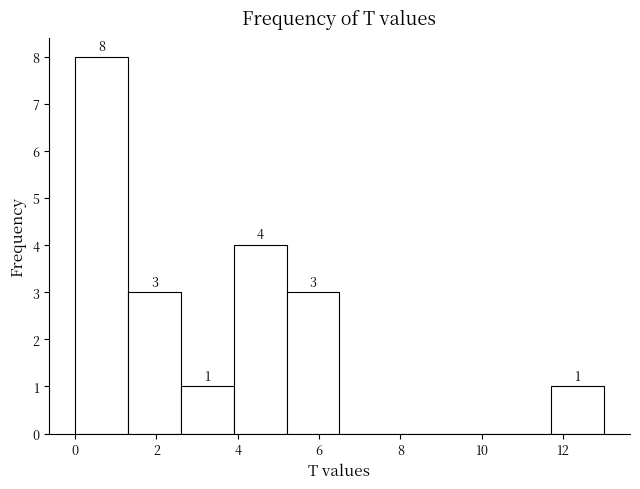

Which range on the x-axis has the tallest bar?

0.0 to 1.3